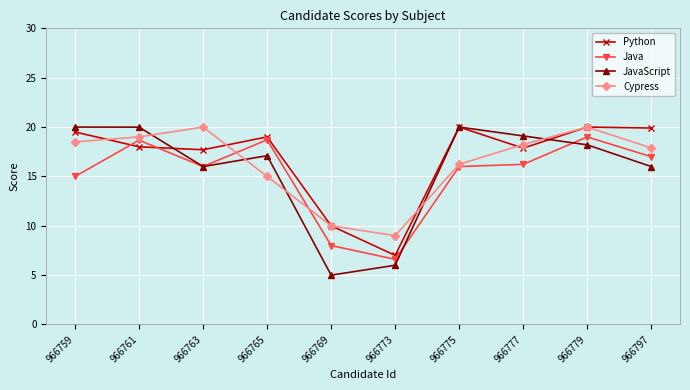

What is the difference between the highest and lowest values at 966769?

5.0